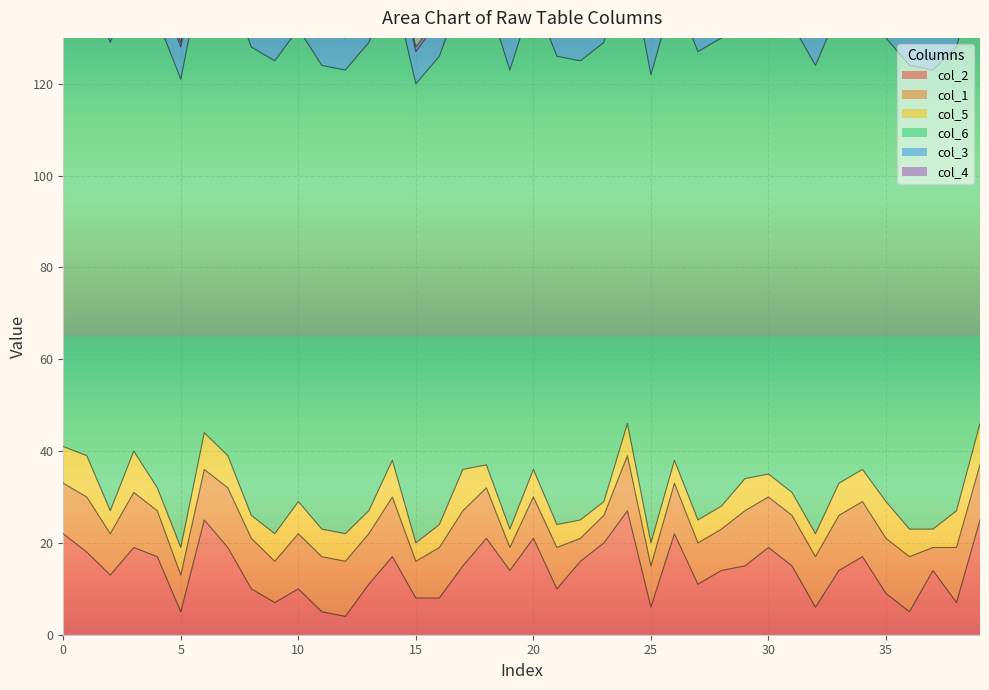

What is the label of the 31st point from the left?

30